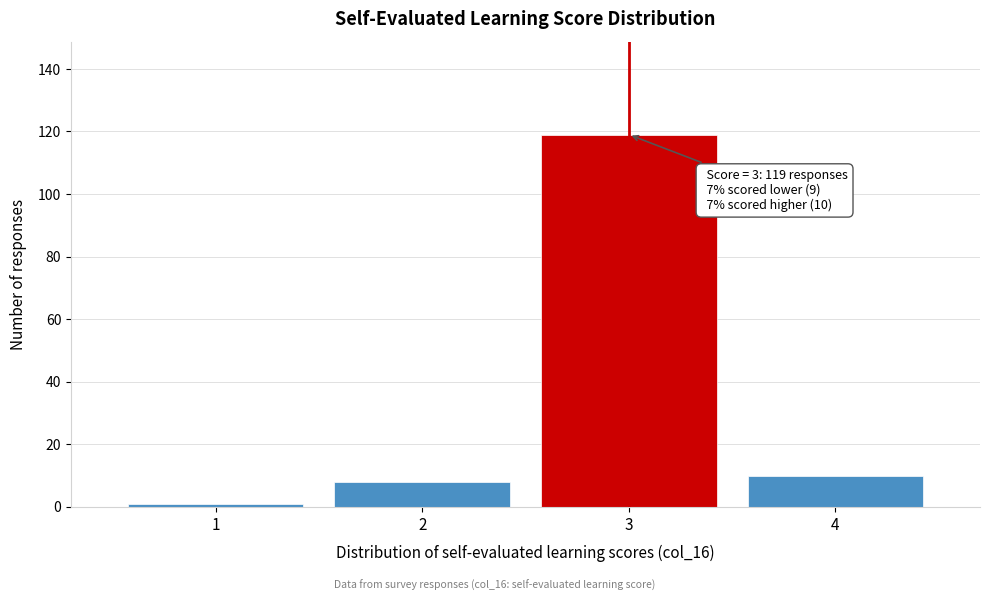

Reading left to right, what are all the values shown in this chart?

1	8	119	10